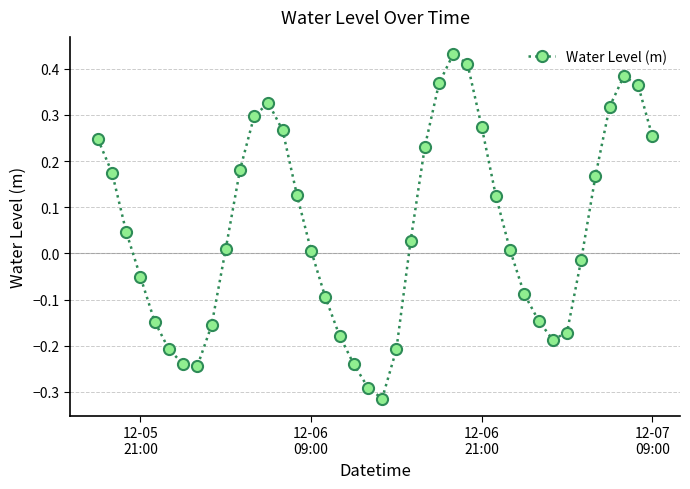

What is the difference between the second highest and minimum values?

0.7